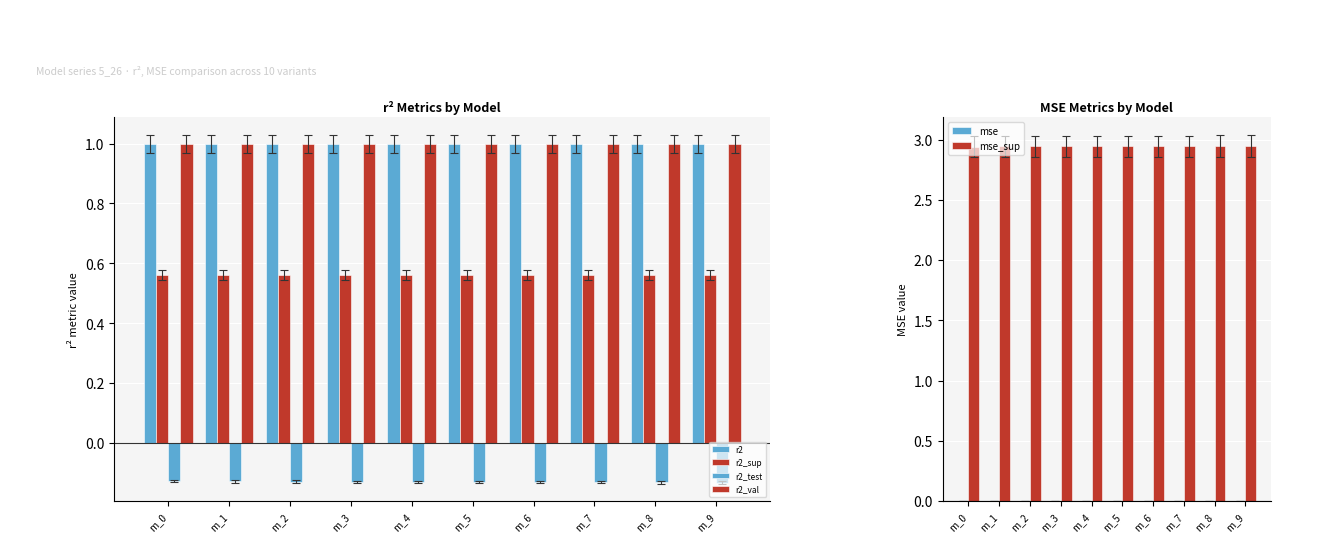

At which category is the sum across all series the highest?

m_0